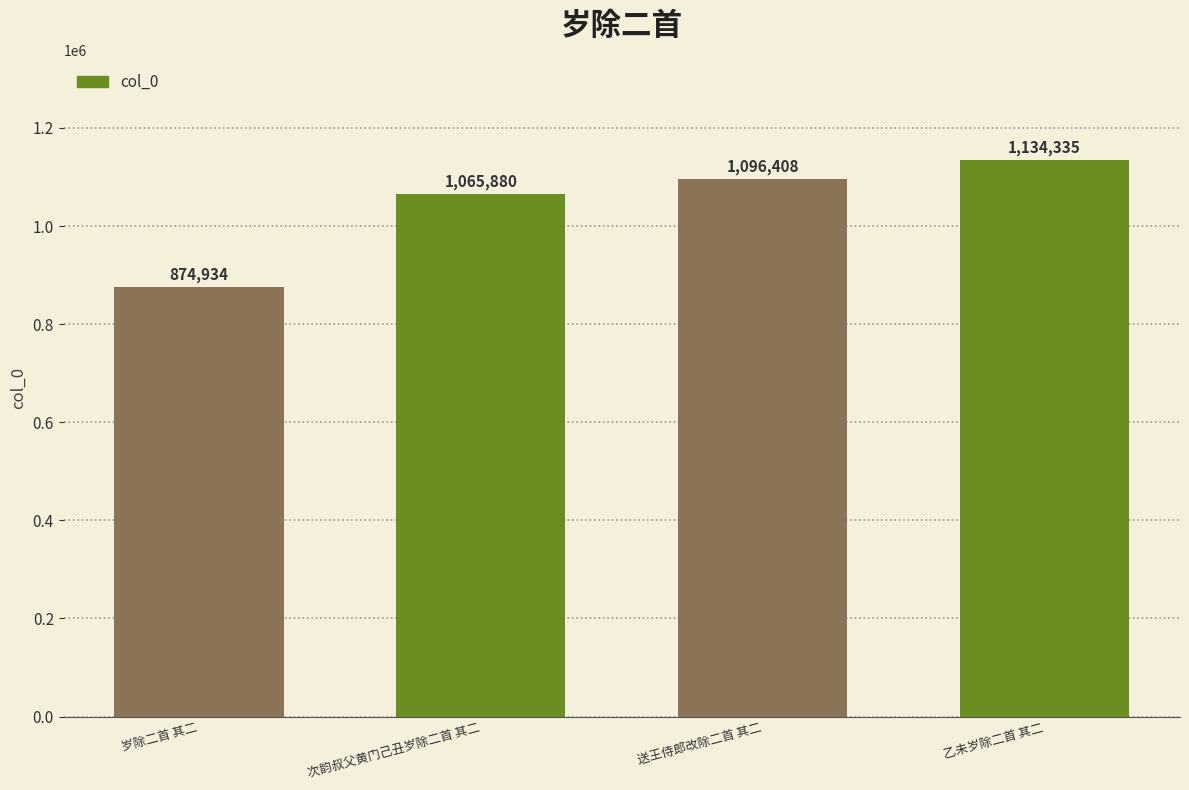

Which label corresponds to the smallest value in the chart?

岁除二首 其二